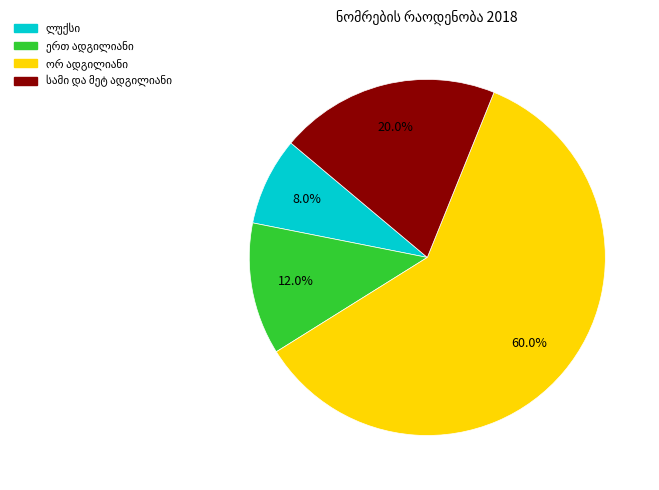

Is there any slice that represents more than half of the pie?

Yes